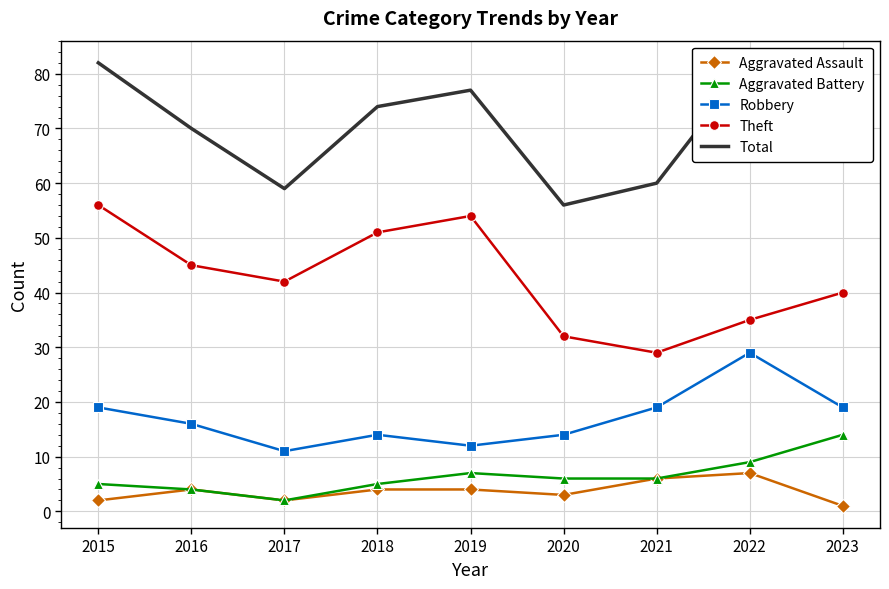

At which category does Theft reach its first local valley?

2017